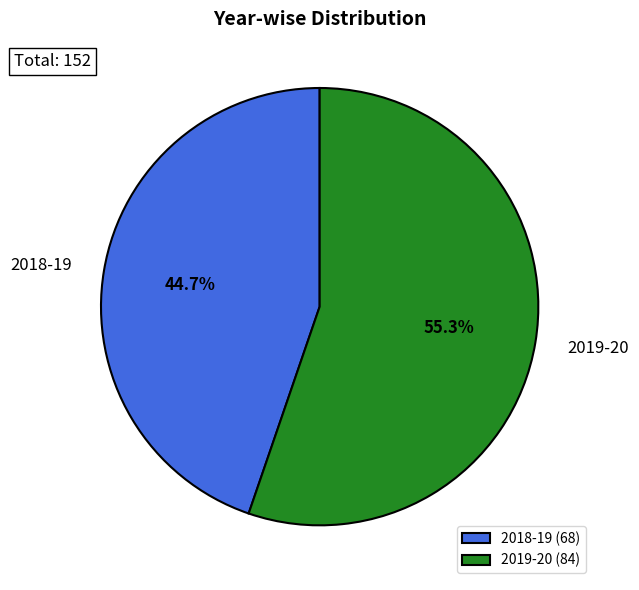

What is the total percentage of 2018-19 and 2019-20?

100.0%